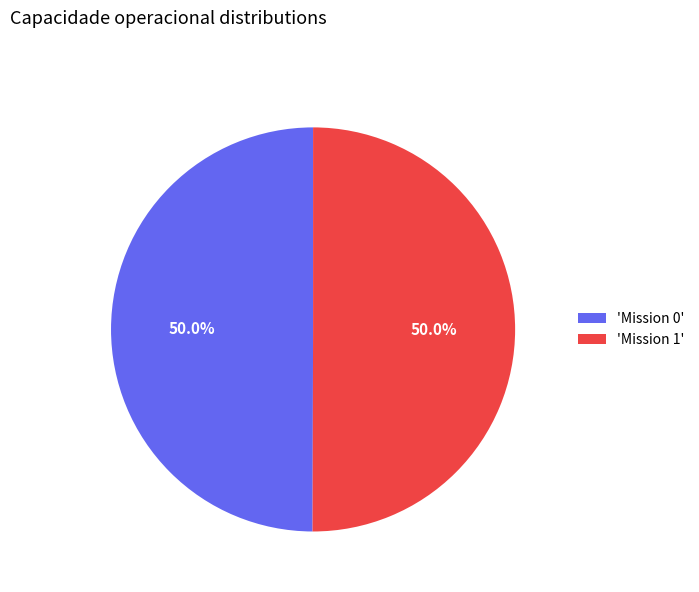

How much of the chart is everything except 'Mission 1'?

50.0%